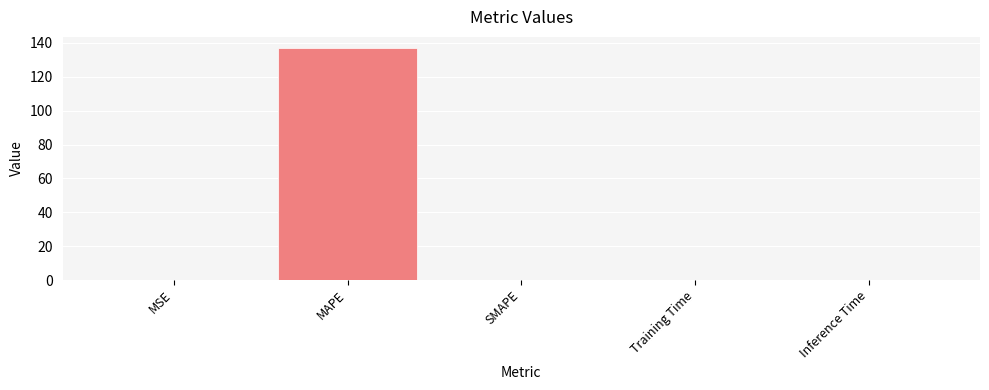

Count the number of data series in this chart.

1